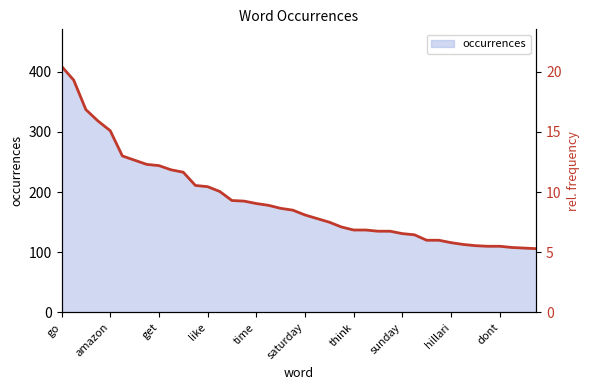

List the labels in order of value, smallest first.

39, 38, 37, 35, 36, 34, 33, 32, 30, 31, 29, 28, 26, 27, 24, 25, 23, 22, 21, 20, 19, 18, 17, 16, 15, 14, 13, 12, 11, 10, dont, hillari, sunday, think, saturday, time, like, get, amazon, go